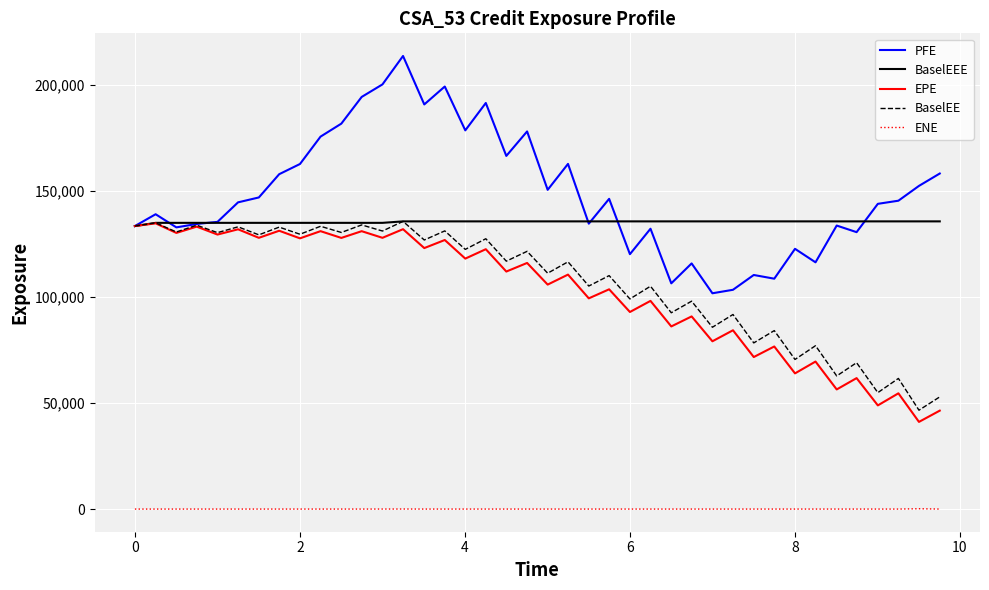

How many series are shown in this chart?

5